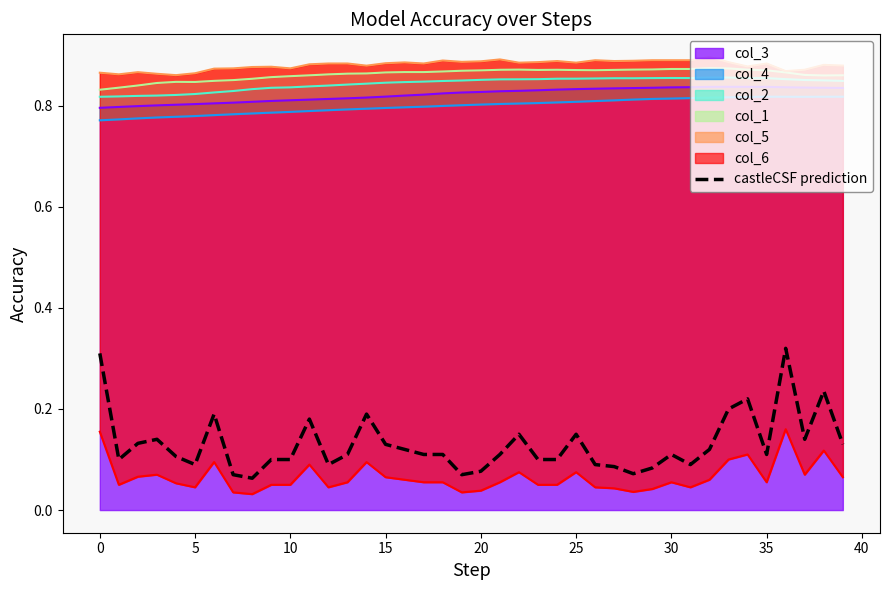

The chart shows a value of 0.1 at 32. True or false?

True